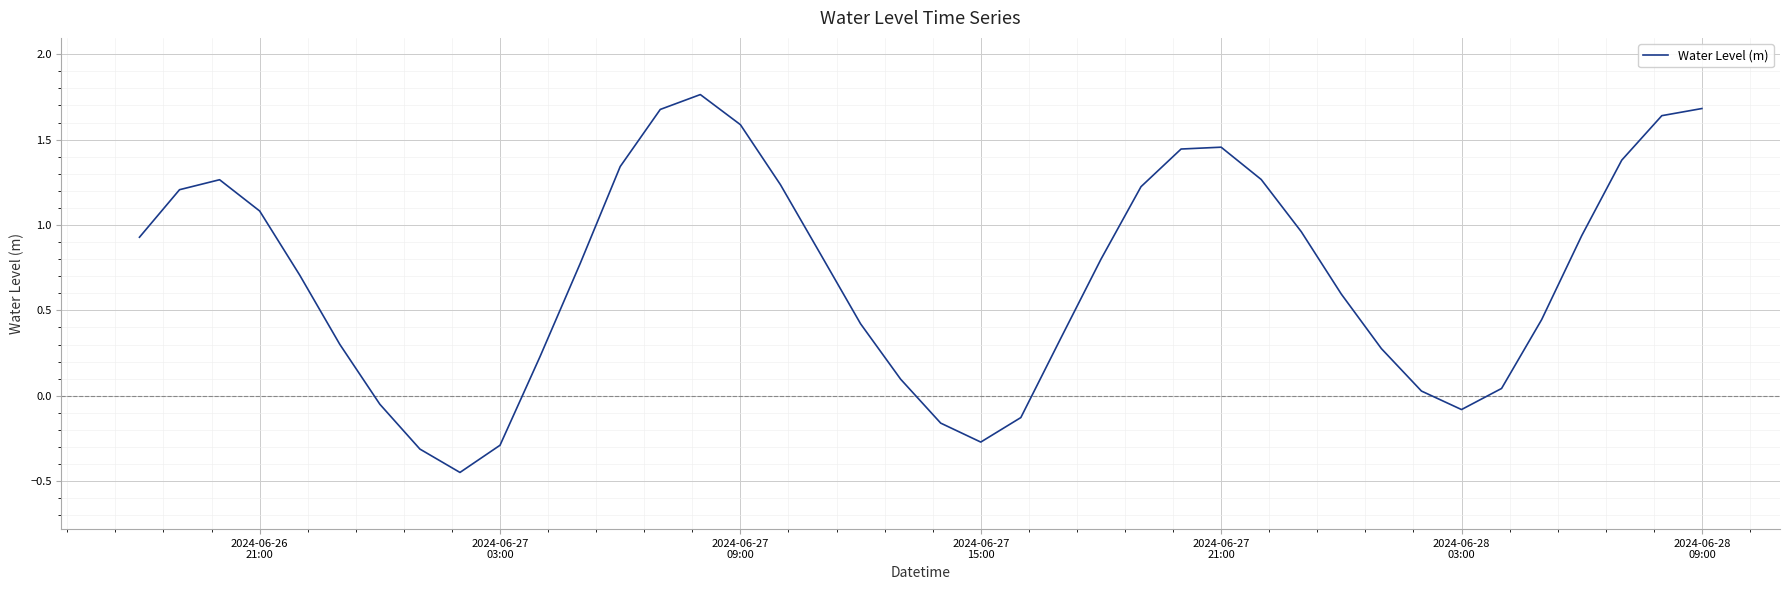

What is the difference between the maximum and minimum values?

2.2